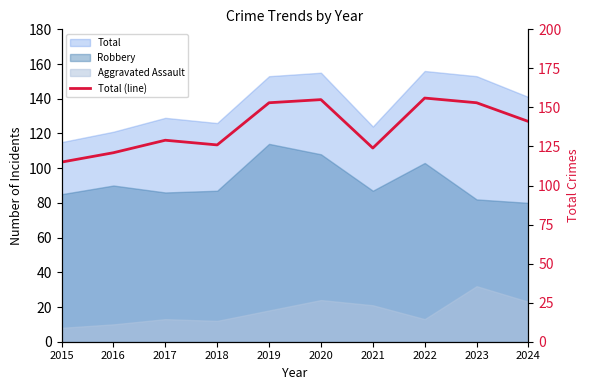

List the labels in order of value, largest first.

2022, 2020, 2019, 2023, 2024, 2017, 2018, 2021, 2016, 2015